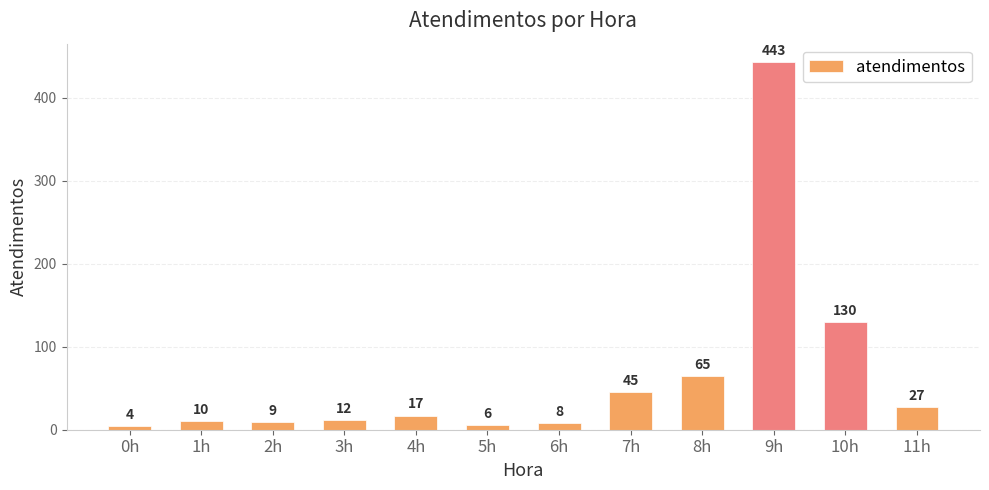

What value does the data have at 10h, to the nearest 5?

130